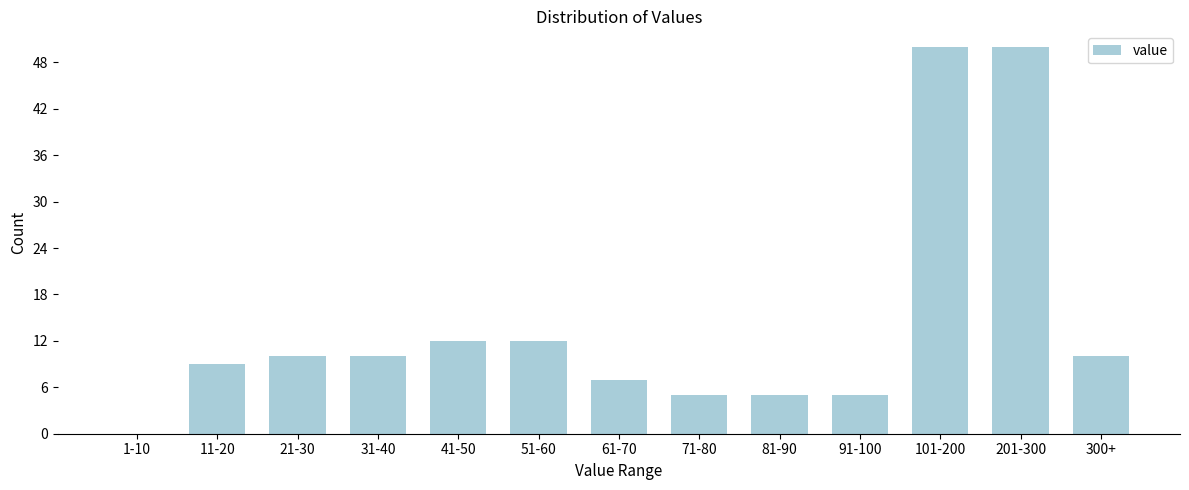

Reading right to left, extract all data points from this chart.

300+=10	201-300=50	101-200=50	91-100=5	81-90=5	71-80=5	61-70=7	51-60=12	41-50=12	31-40=10	21-30=10	11-20=9	1-10=0